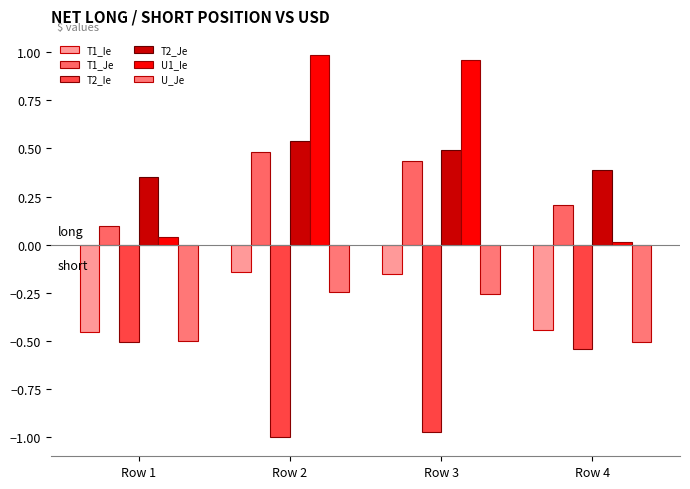

Read the T1_Ie value at Row 1.

-0.5